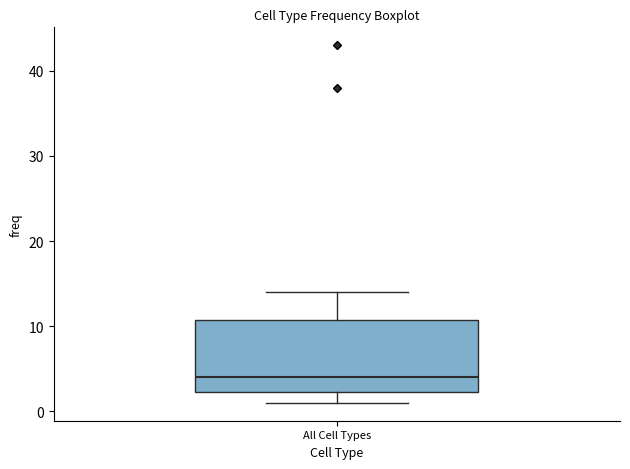

Read this box plot against the y-axis: the position of the median line, the range covered by the box, and the ends of both whiskers. The values are not printed on the chart, so give them approximately, as read against the axis.

median 4, box 2 to 11, whiskers 1 to 14